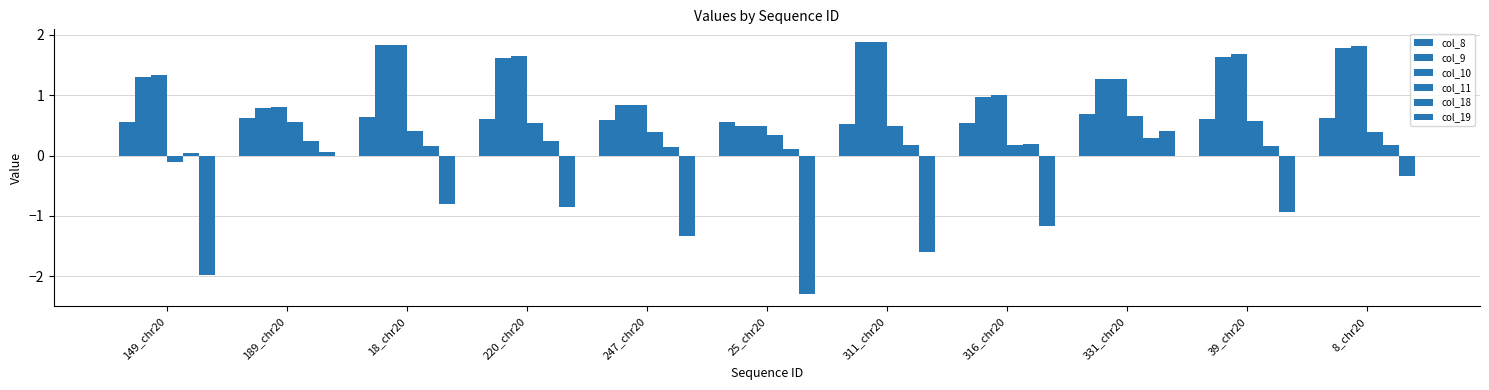

Rank the series by their maximum value, from highest to lowest.

col_9, col_10, col_8, col_11, col_19, col_18